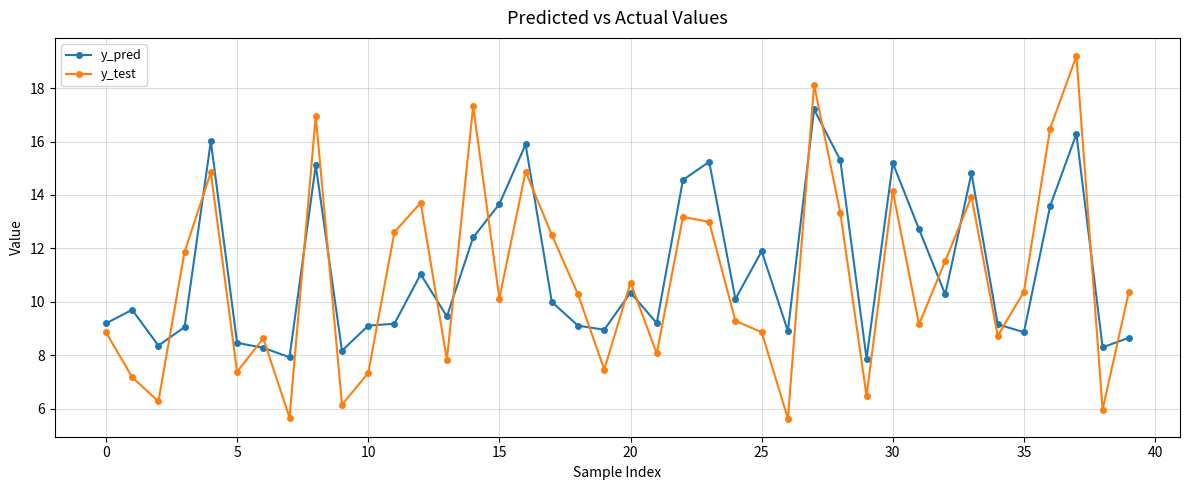

What is the value of the y_test point at the 14th from the left?

7.8